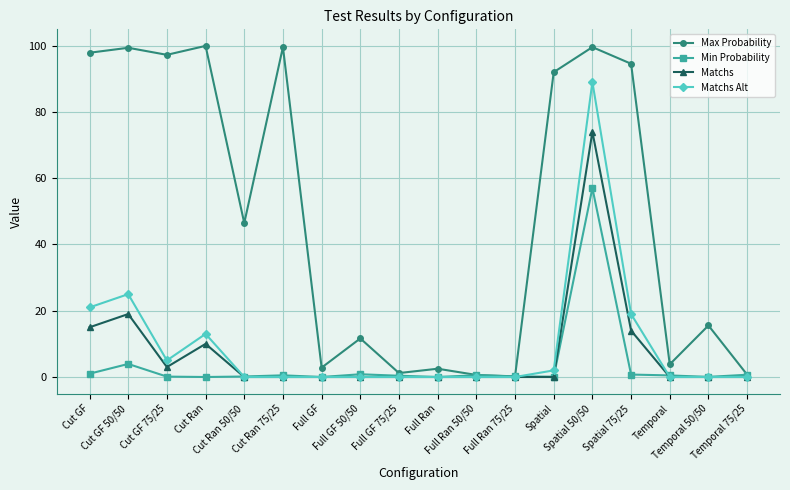

How many data points in Max Probability are less than 46?

9